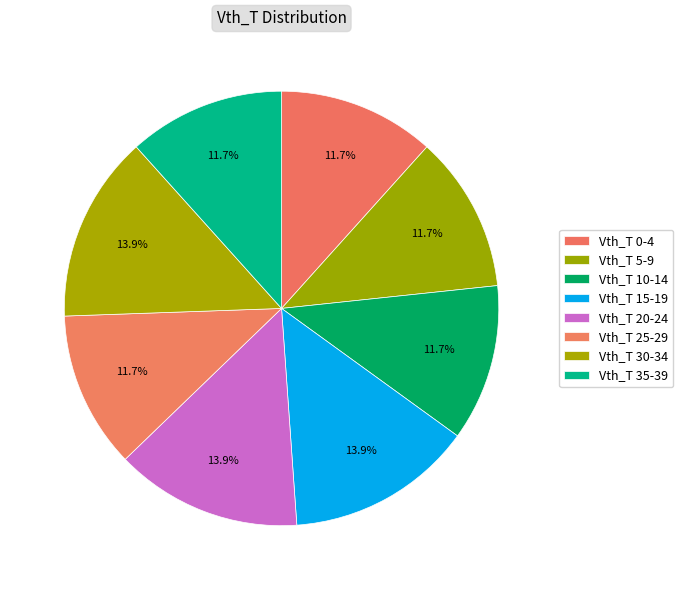

Is there a majority slice in this chart?

No